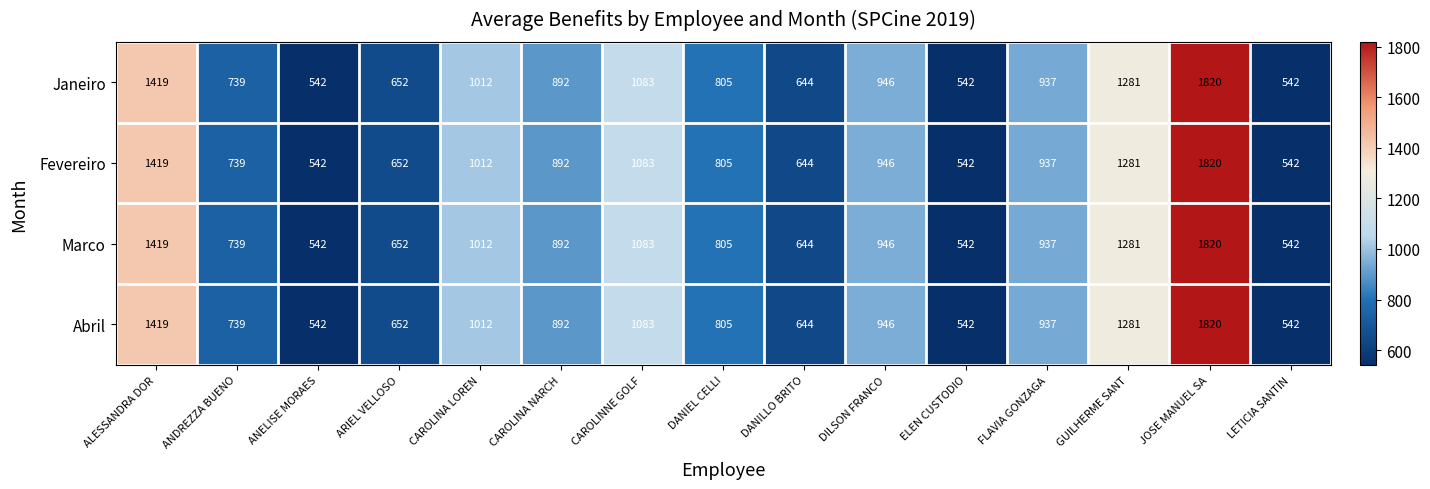

Is the value of Fevereiro at ARIEL VELLOSO greater than the value of Marco at DANIEL CELLI?

No